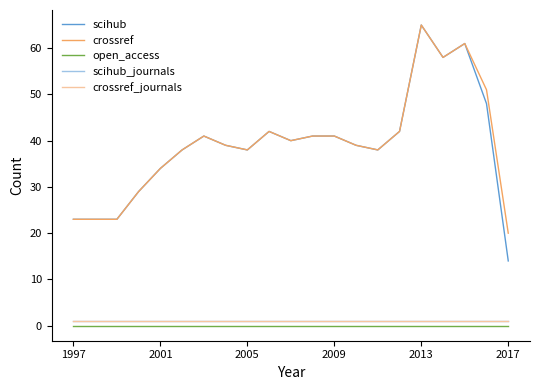

Does the chart display data point markers on the line(s)?

No